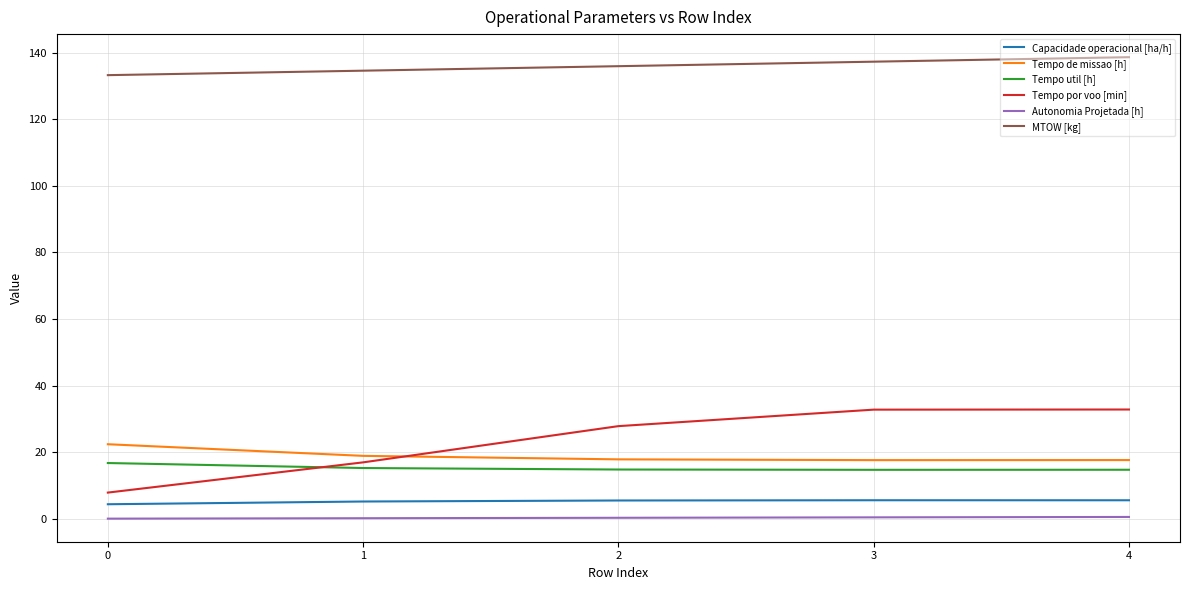

Which series has the widest spread of values?

Tempo por voo [min]